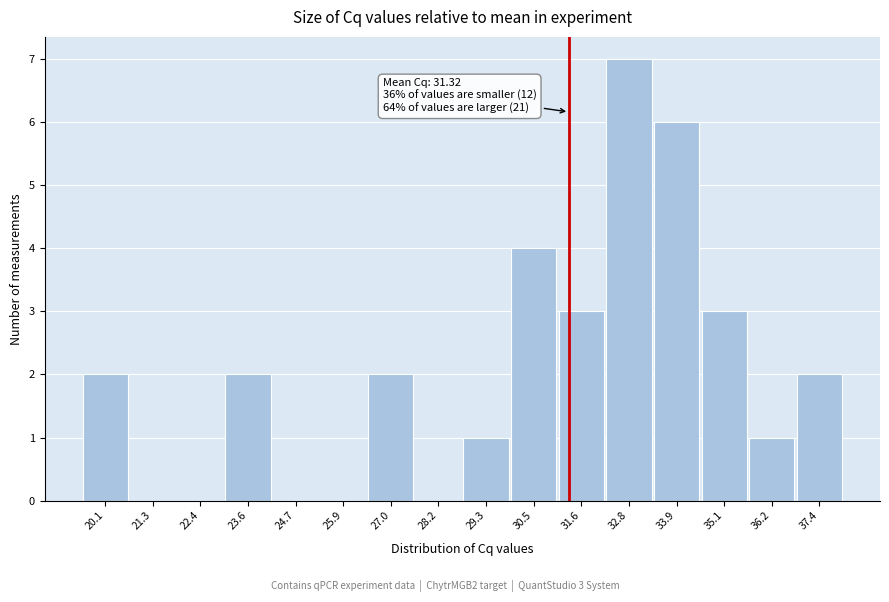

Over which range of the x-axis is the bar tallest?

32.2 to 33.4